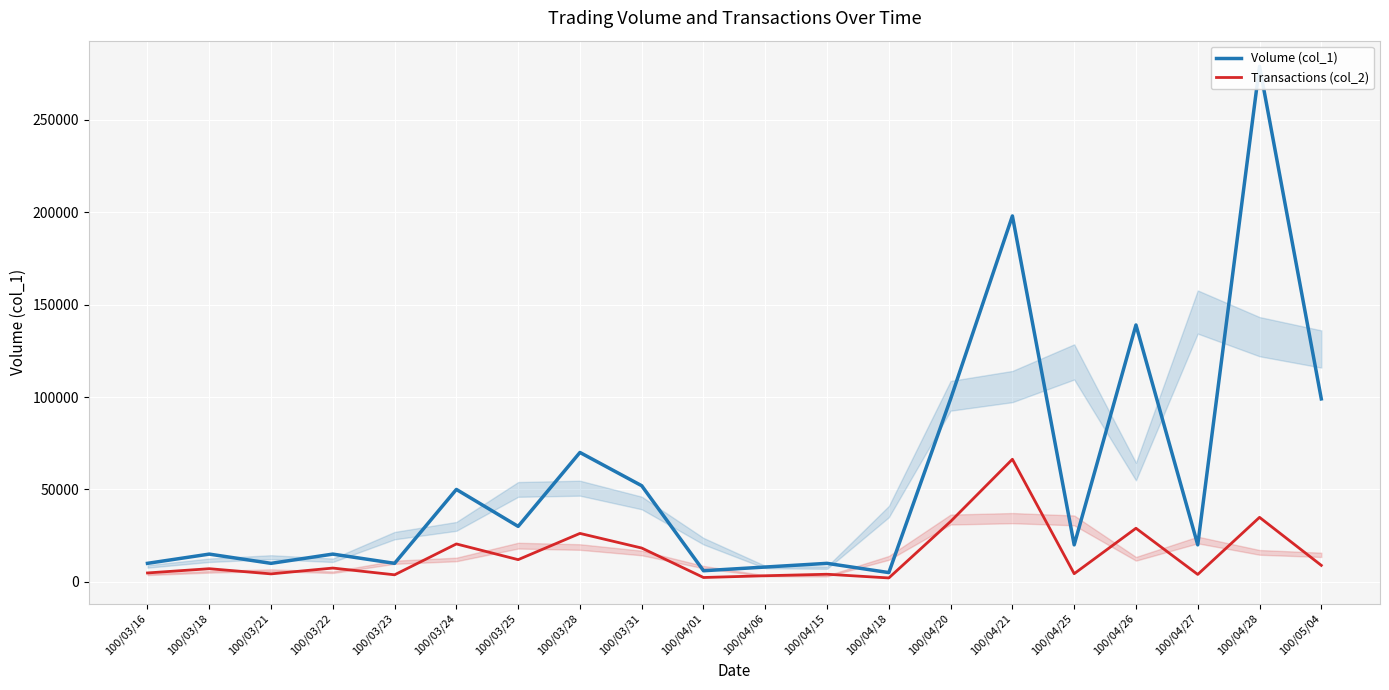

List the series in order of their peak value, highest first.

Volume (col_1), Transactions (col_2)